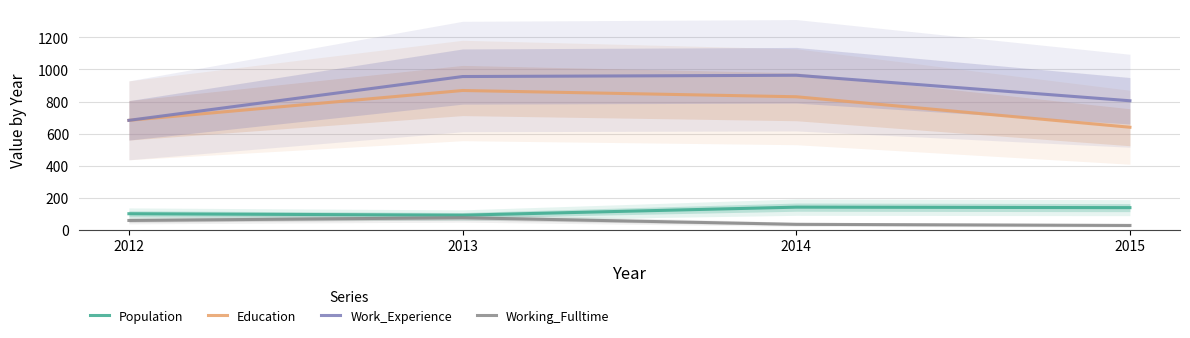

Rank the series by their maximum value, from highest to lowest.

Work_Experience, Education, Population, Working_Fulltime